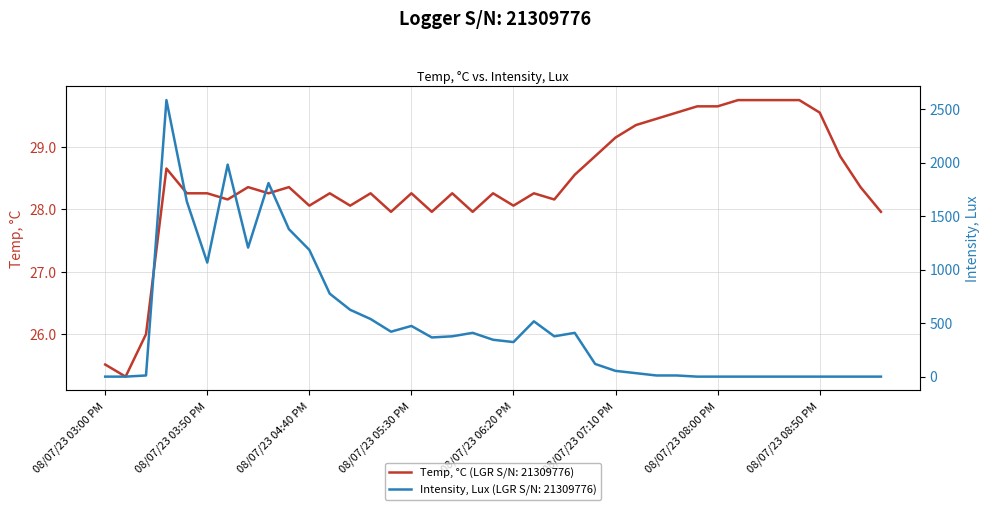

What is the label of the 34th point from the right?

08/07/23 03:50 PM